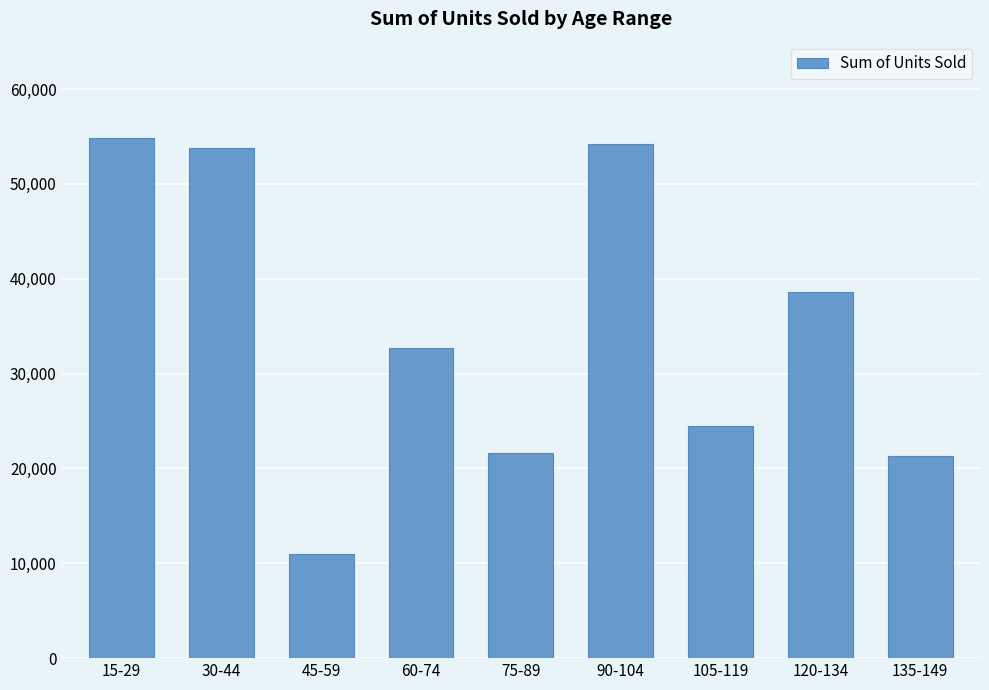

Approximately how many times larger is the value at 45-59 compared to 75-89?

0.5